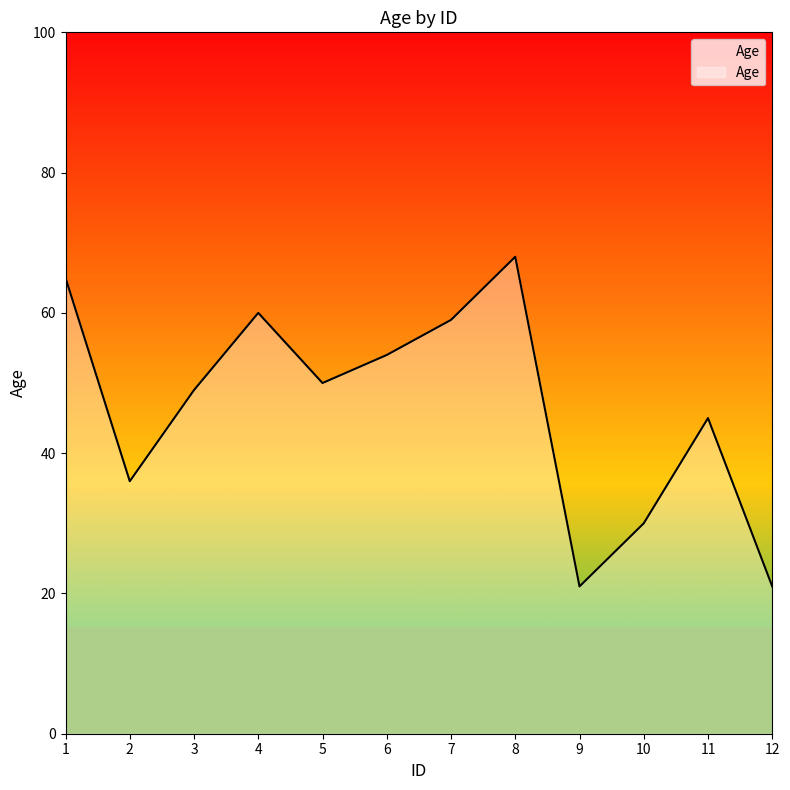

What is the greatest value displayed?

68